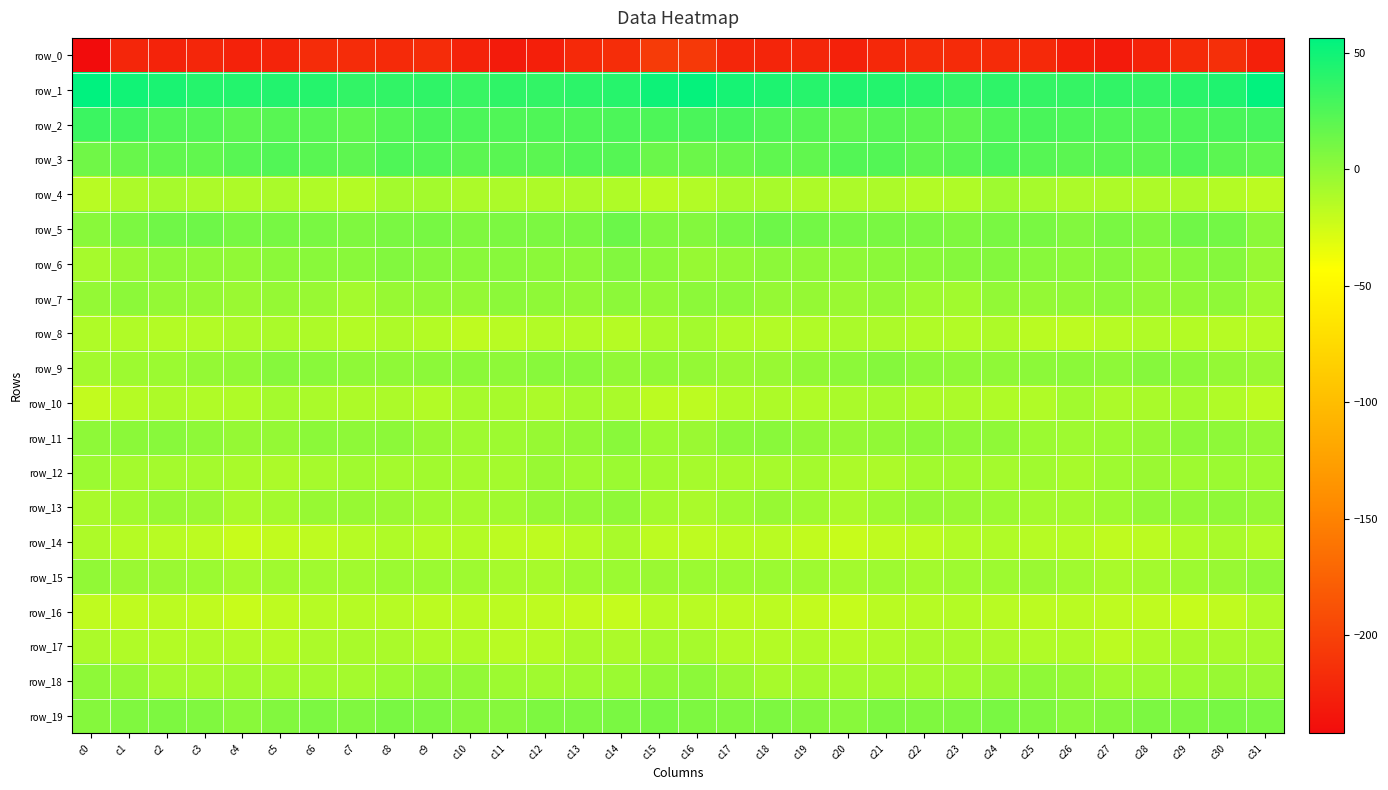

Read the row_6 value at c18.

1.1